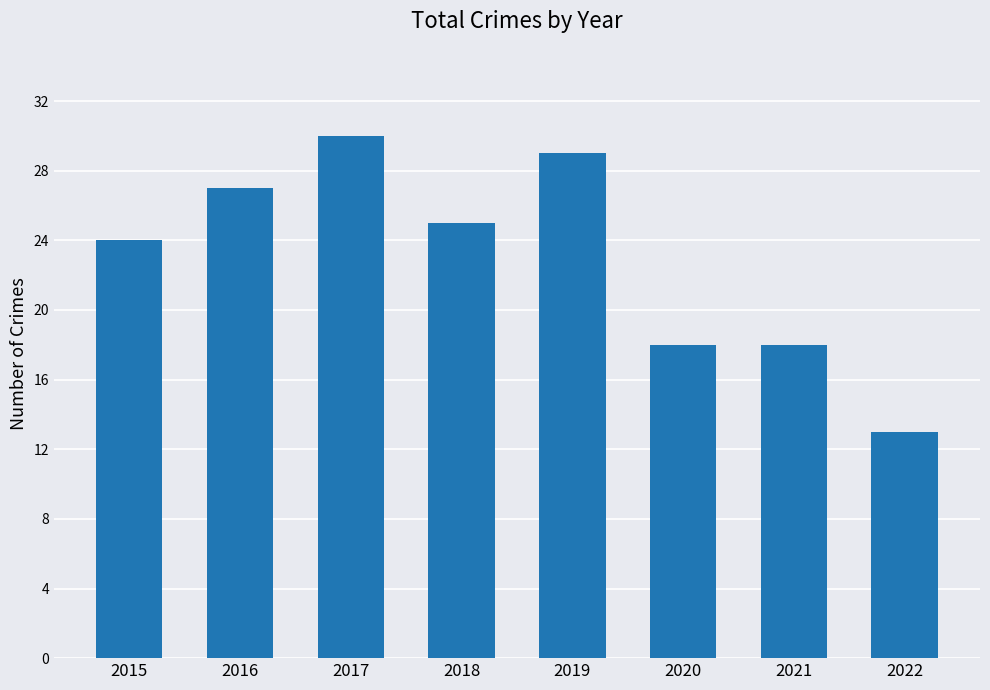

How many distinct data groups are displayed?

1